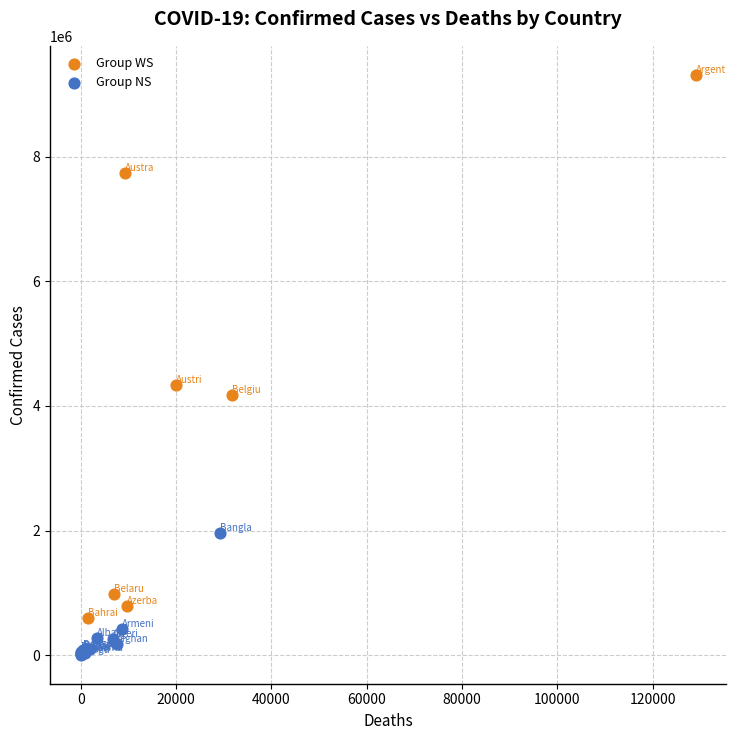

Which series has the largest Y range (max minus min)?

Group WS